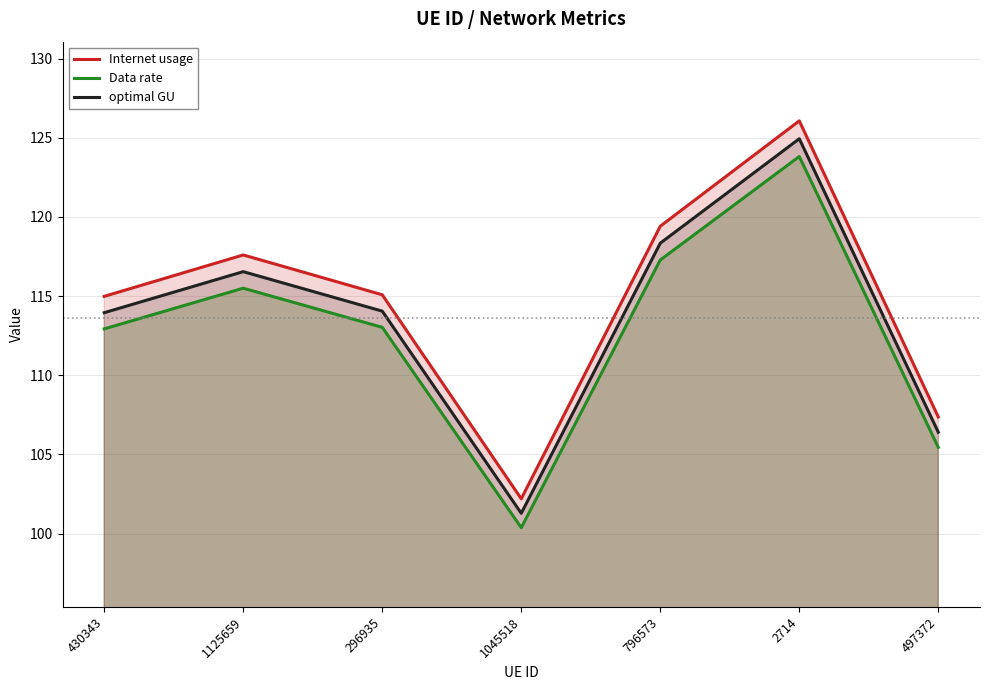

How many series are shown in this chart?

3